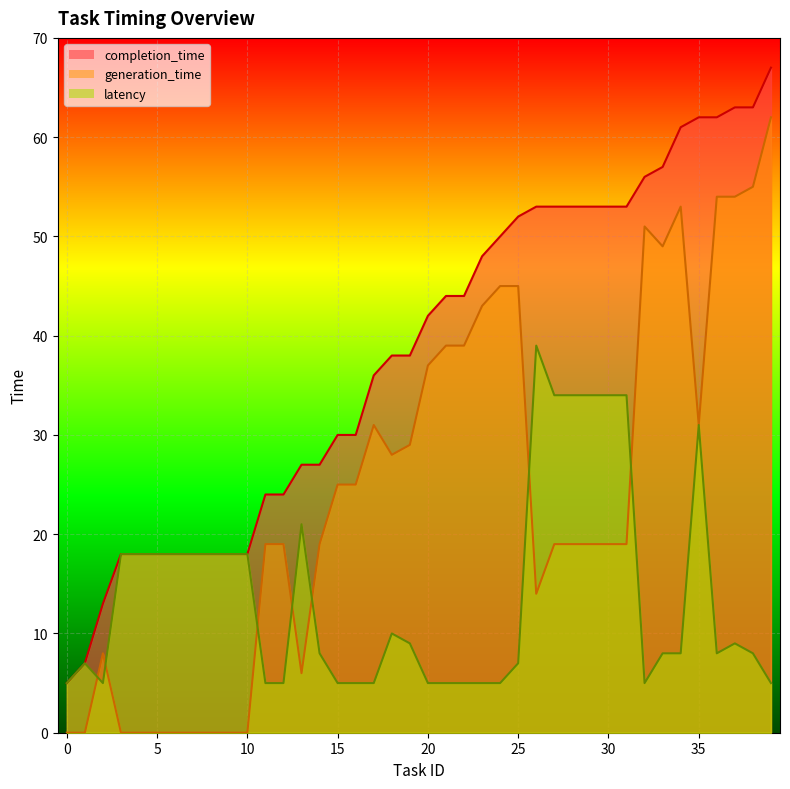

What is the sum of the latency values at 27 and 13?

55